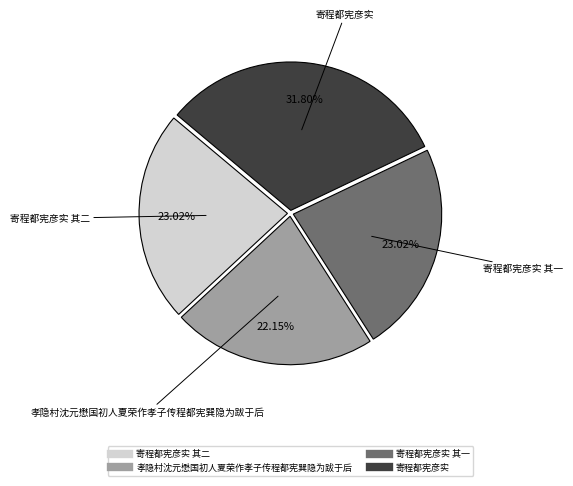

Is there any slice that represents more than half of the pie?

No